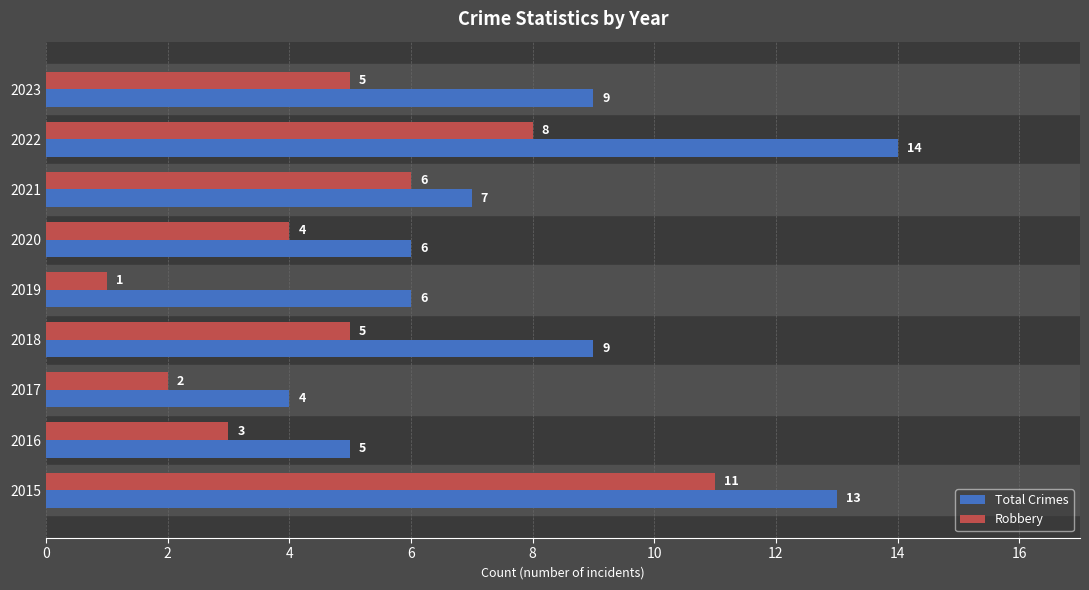

Which category has the highest value across all series?

2022